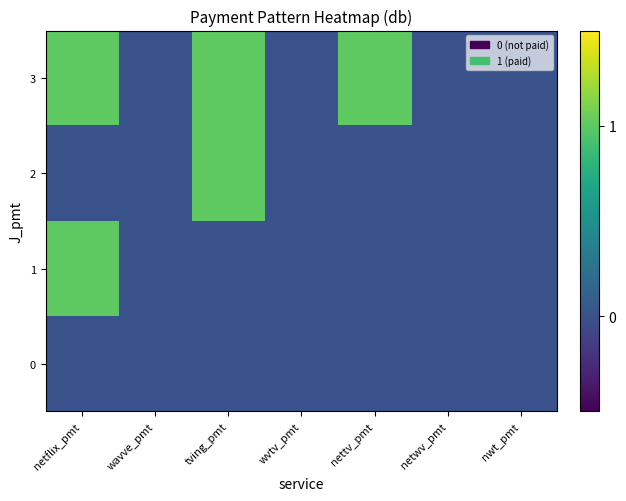

Reading right to left, extract all data points from this chart.

0: nwt_pmt=0	netwv_pmt=0	nettv_pmt=0	wvtv_pmt=0	tving_pmt=0	wavve_pmt=0	netflix_pmt=0
1: nwt_pmt=0	netwv_pmt=0	nettv_pmt=0	wvtv_pmt=0	tving_pmt=0	wavve_pmt=0	netflix_pmt=1
2: nwt_pmt=0	netwv_pmt=0	nettv_pmt=0	wvtv_pmt=0	tving_pmt=1	wavve_pmt=0	netflix_pmt=0
3: nwt_pmt=0	netwv_pmt=0	nettv_pmt=1	wvtv_pmt=0	tving_pmt=1	wavve_pmt=0	netflix_pmt=1